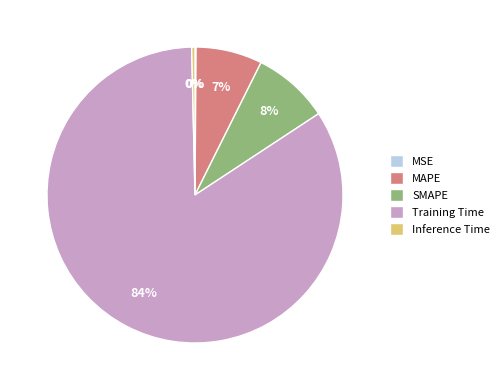

What is the majority slice?

Training Time